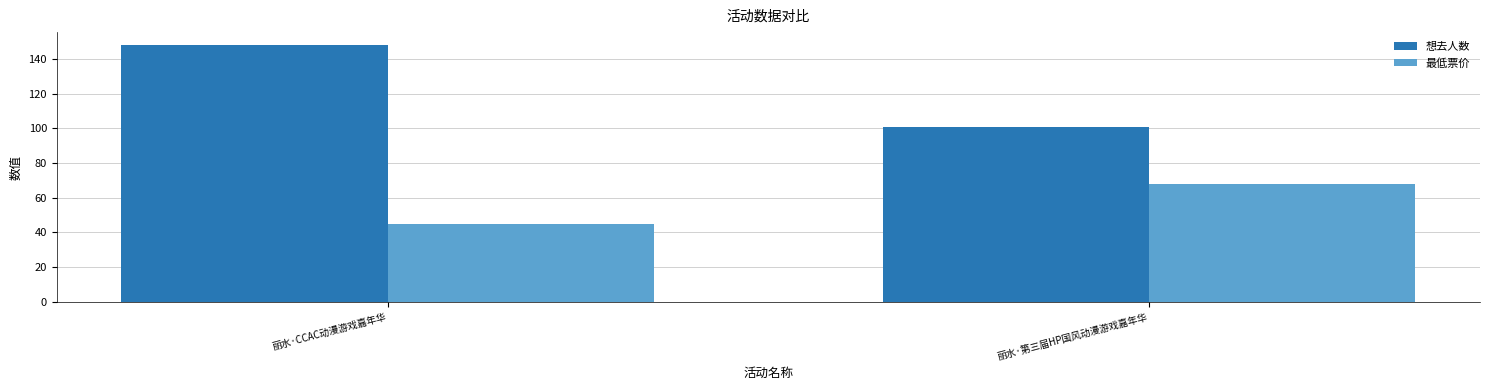

Which series changed the most between 丽水·CCAC动漫游戏嘉年华 and 丽水·第三届HP国风动漫游戏嘉年华?

想去人数